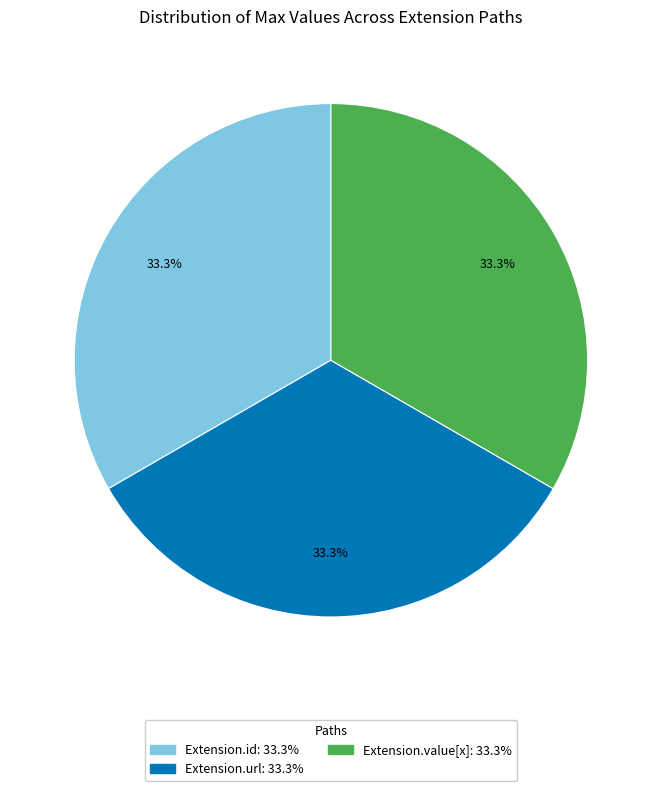

Does any single category account for the majority?

No